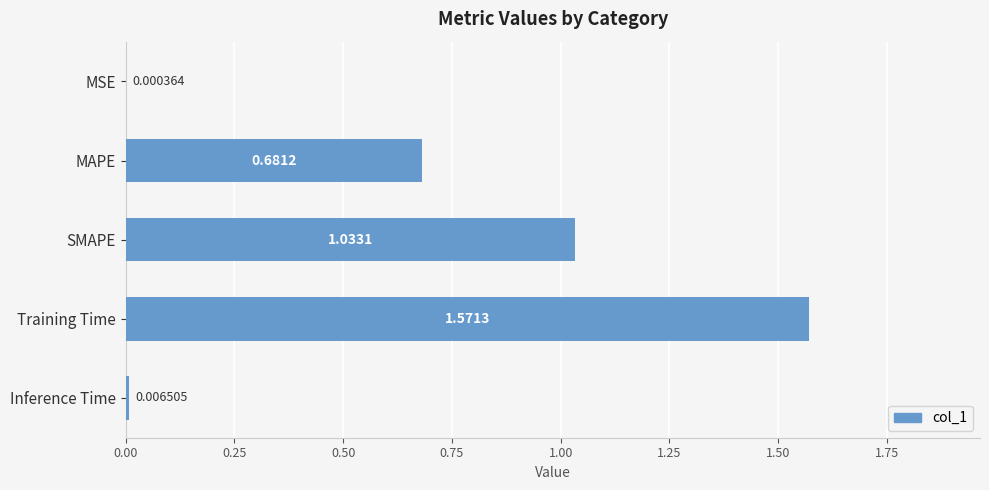

Where is the data nearest to the value 0?

MSE